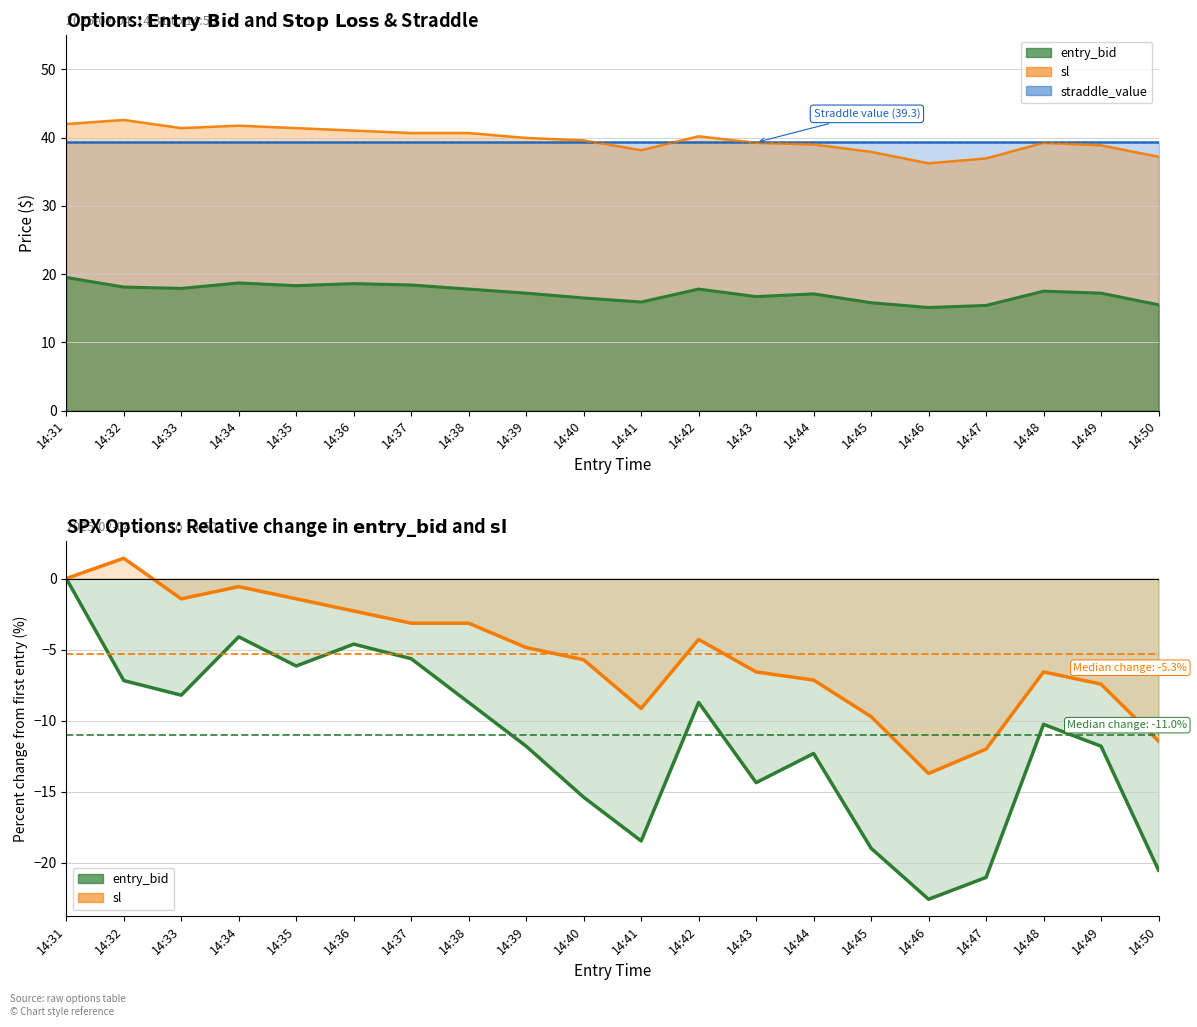

Which label corresponds to the largest value in the chart?

14:31